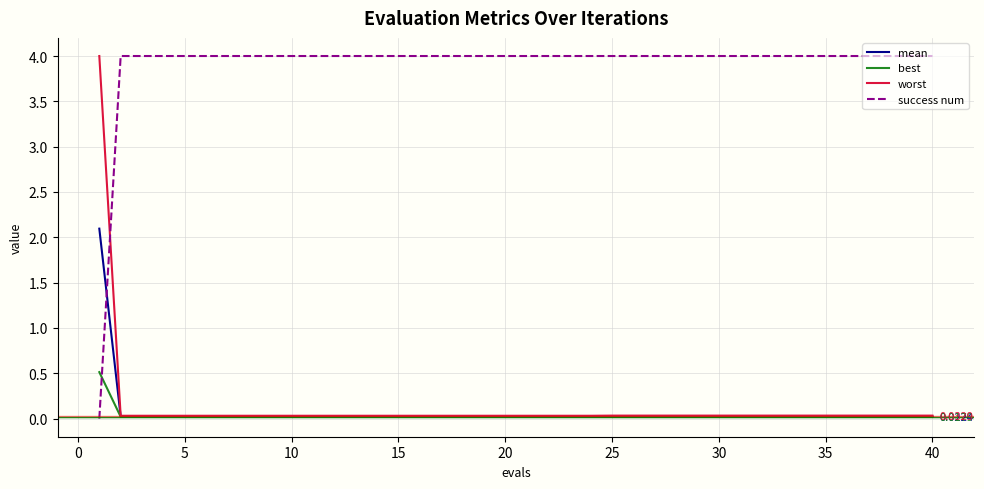

How many lines are shown in the chart?

4